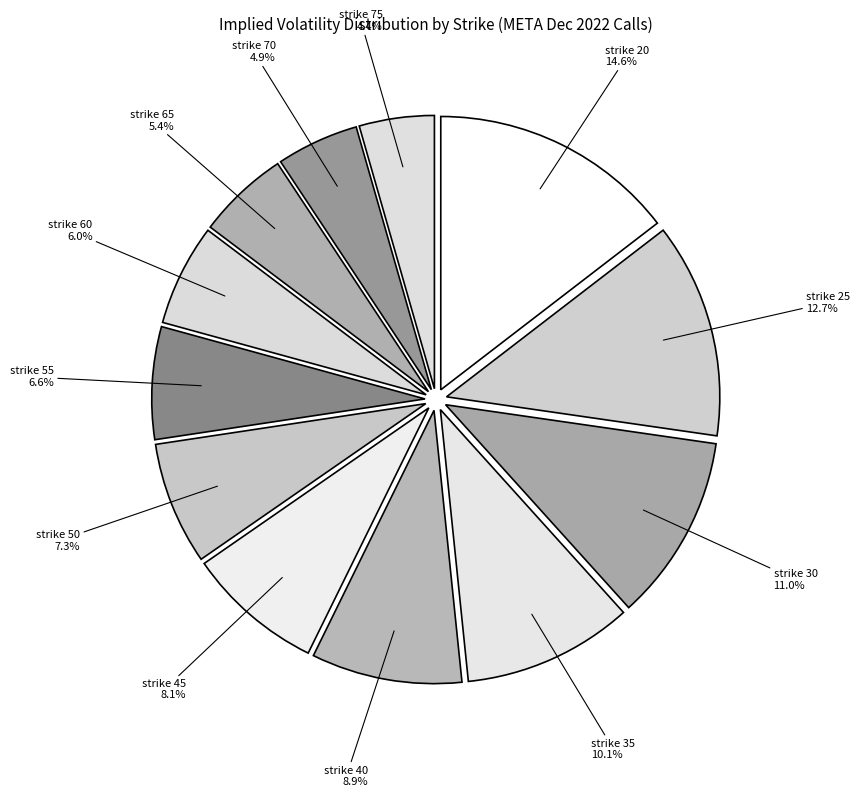

What is the largest slice in the pie chart?

strike 20